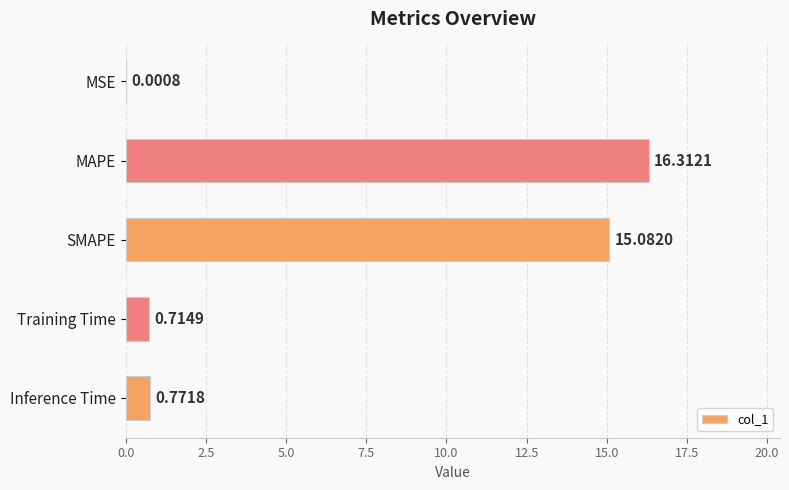

What is the sum of all values?

32.9